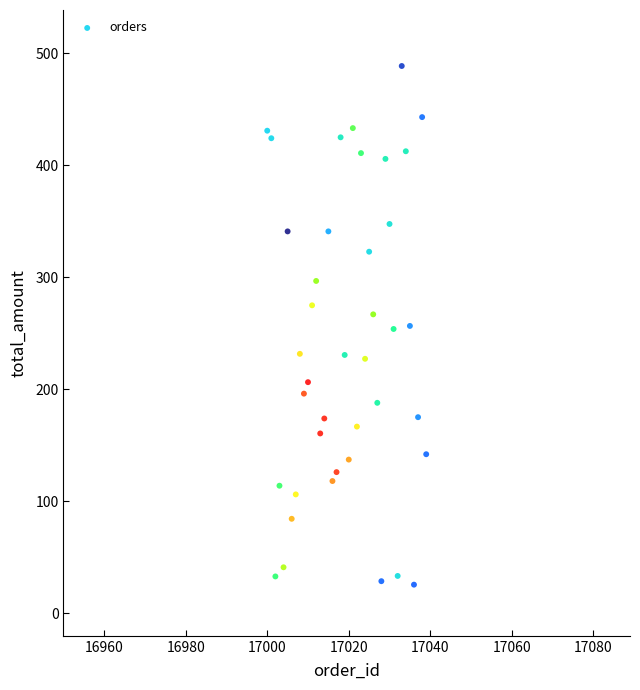

What is the range of X values (max minus min)?

39.0